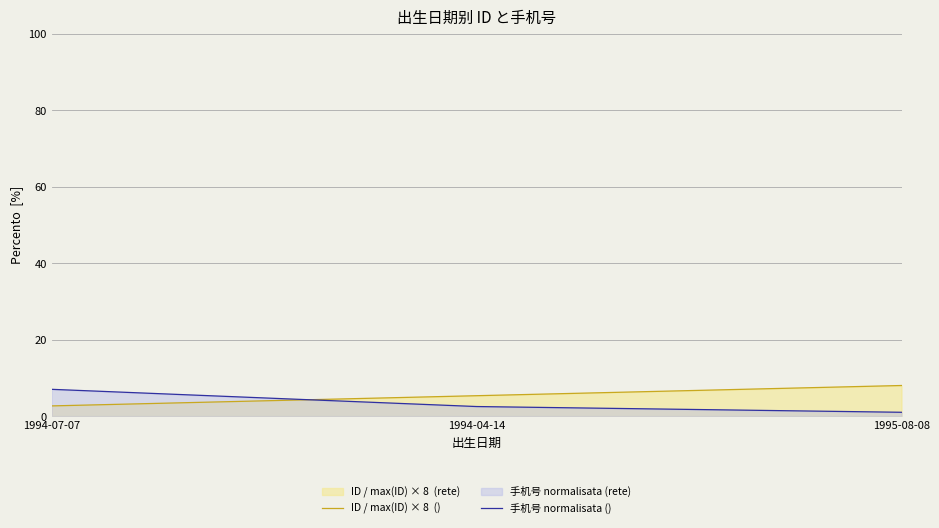

Rank the series by their average value, from lowest to highest.

手机号 normalisata (), ID / max(ID) × 8  ()